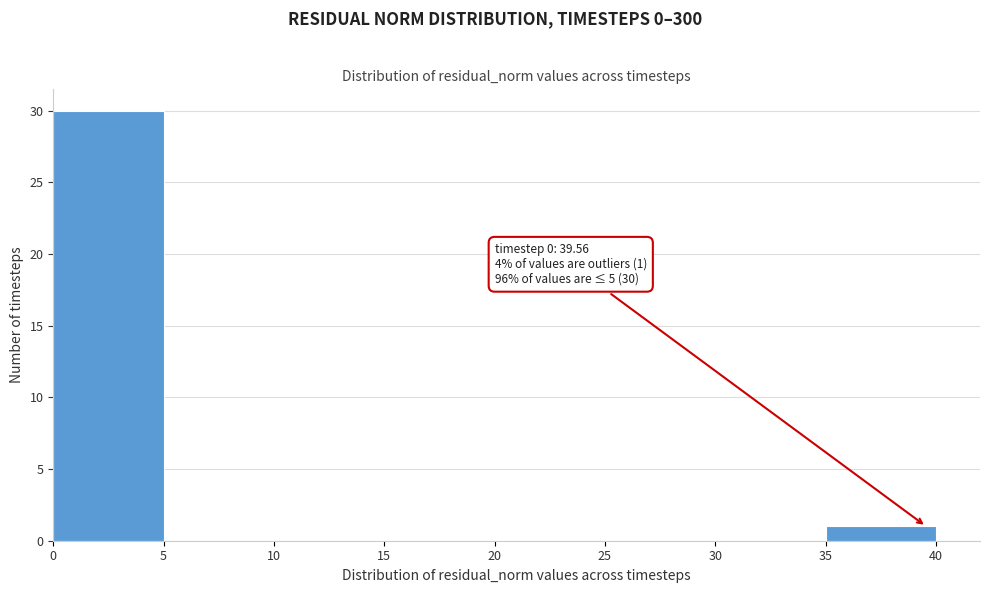

Over which range of the x-axis is the bar tallest?

0 to 5